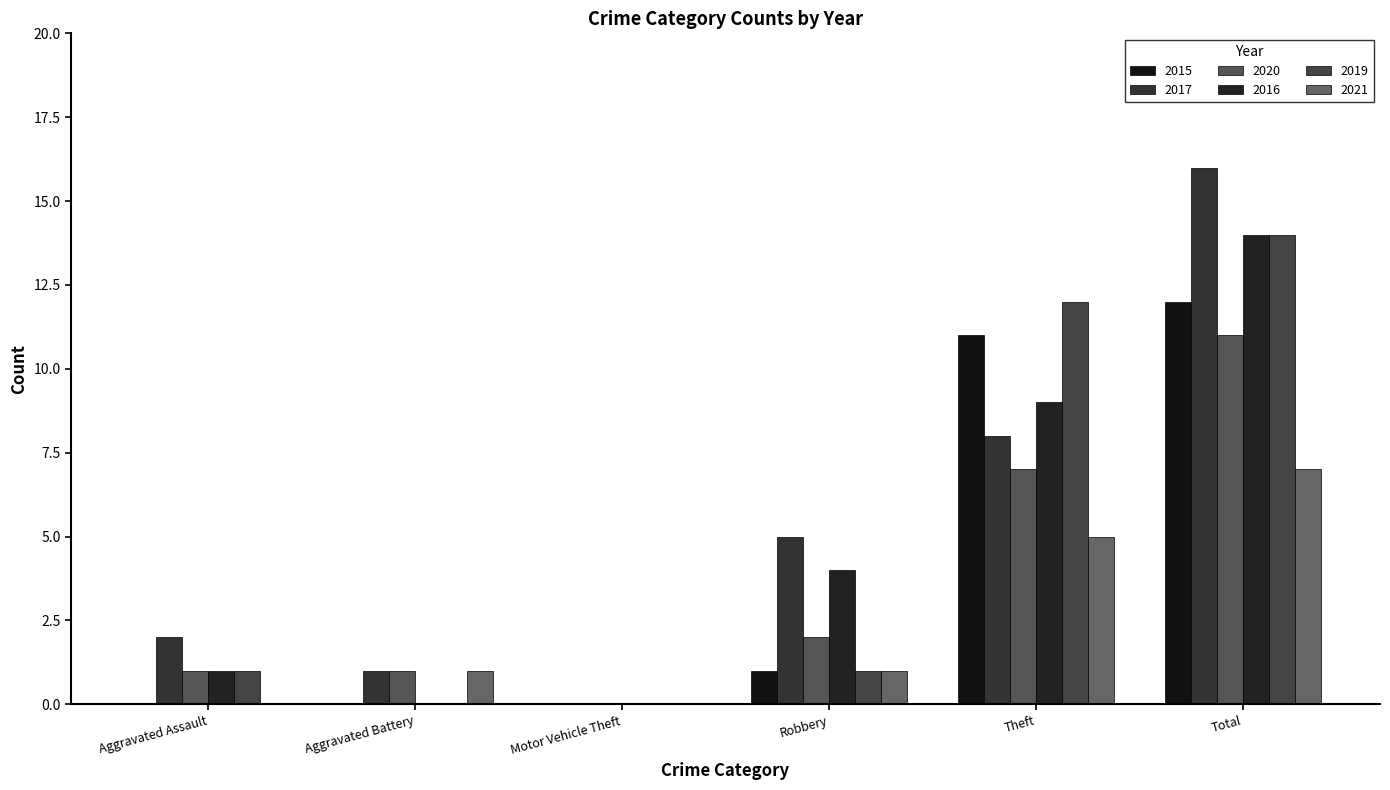

What is the approximate value of 2021 at Aggravated Battery?

1